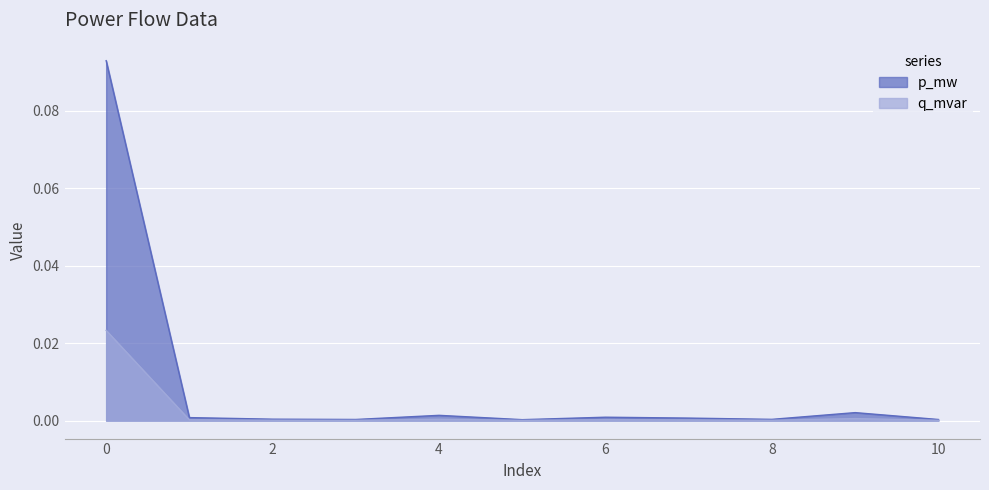

Rank the series by their maximum value, from lowest to highest.

q_mvar, p_mw